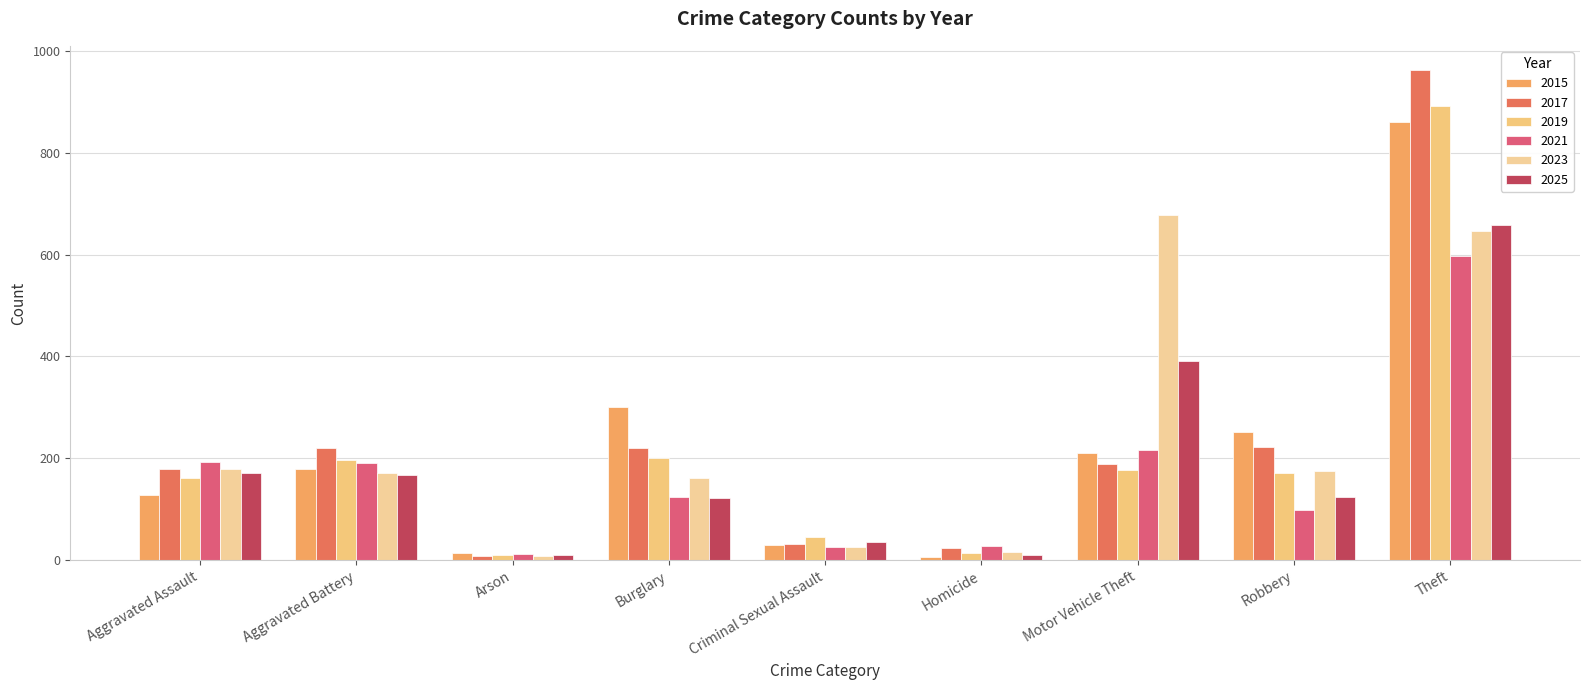

Reading left to right, transcribe all the data shown in this chart.

2015: 128	180	15	301	29	6	211	252	861
2017: 180	221	9	221	31	23	189	222	962
2019: 162	197	10	201	45	14	177	171	891
2021: 192	190	12	124	25	28	216	98	598
2023: 179	172	9	161	25	17	677	176	646
2025: 171	167	11	123	35	10	392	124	659